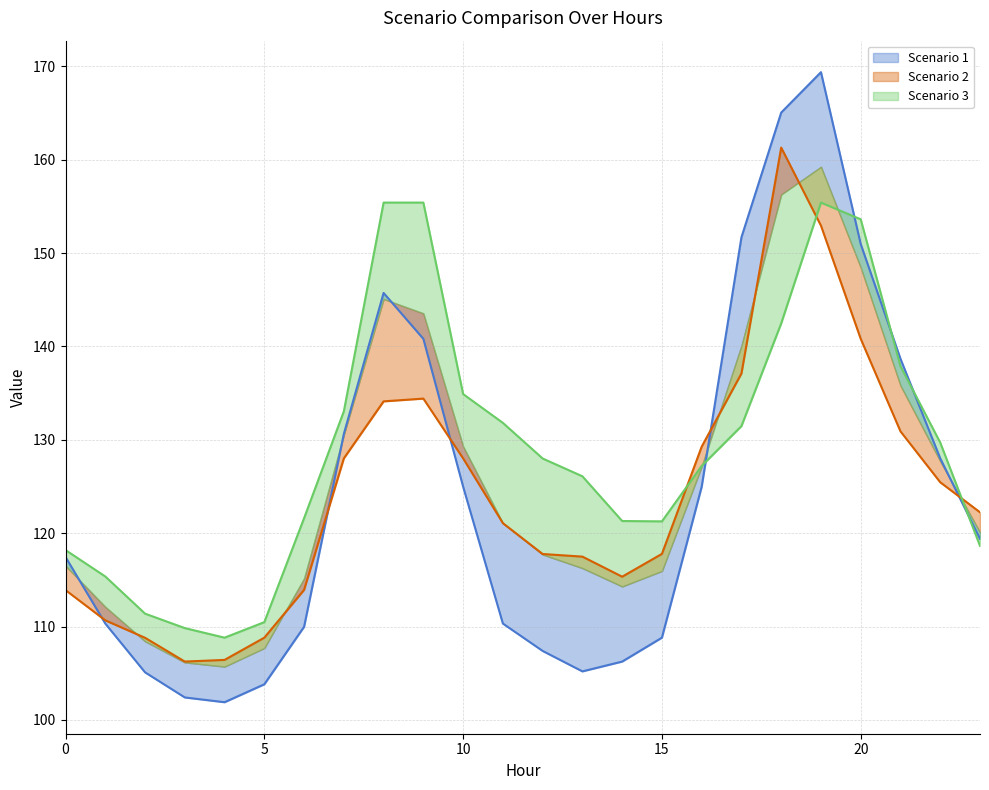

Which category has the lowest value in the Scenario 2 series?

3